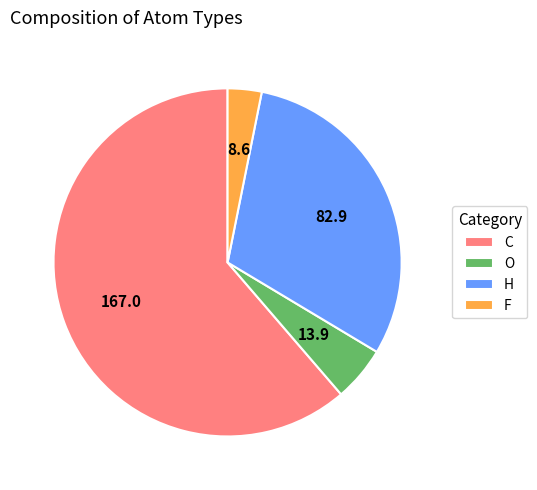

What is the smallest slice in the pie chart?

F